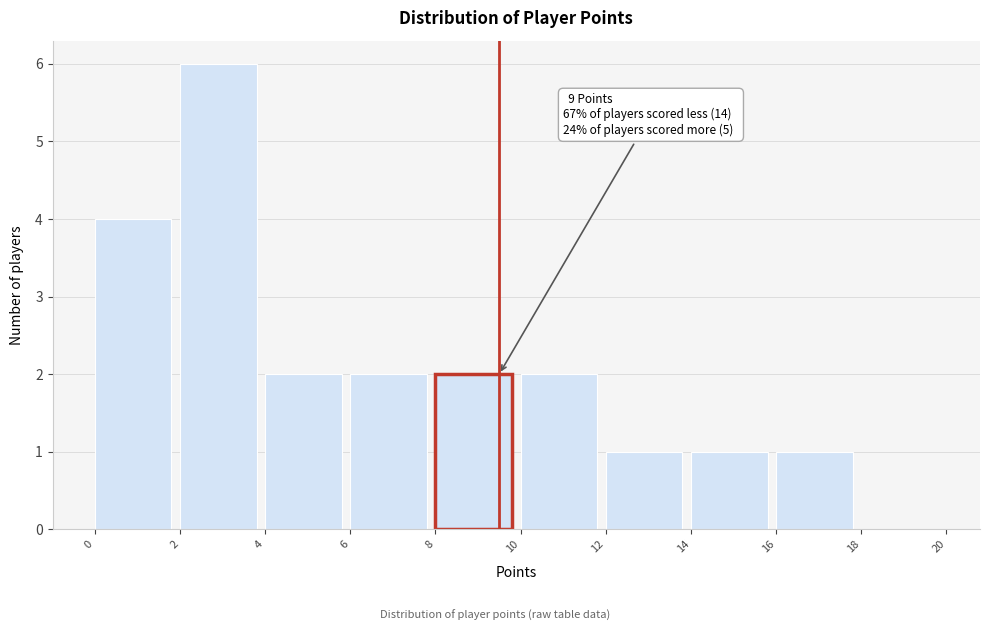

Which range on the x-axis has the tallest bar?

2 to 4